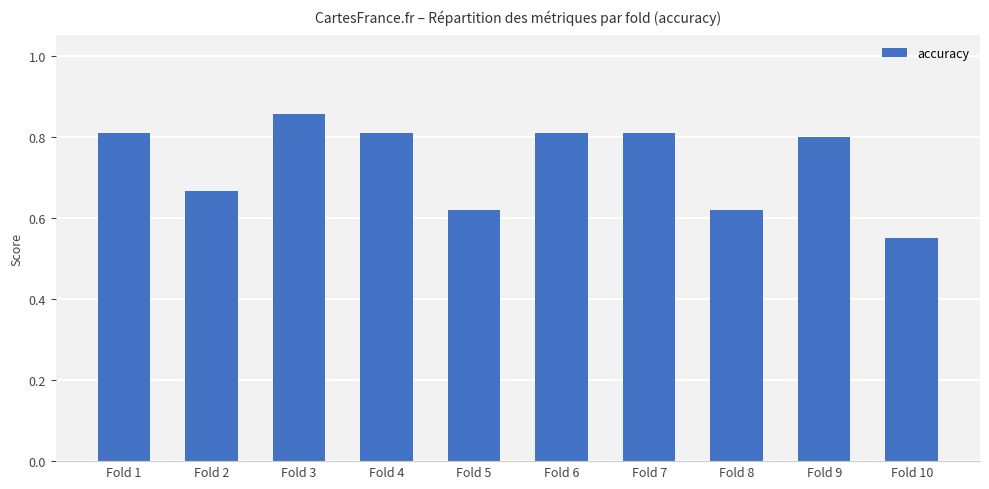

Which label corresponds to the largest value in the chart?

Fold 3